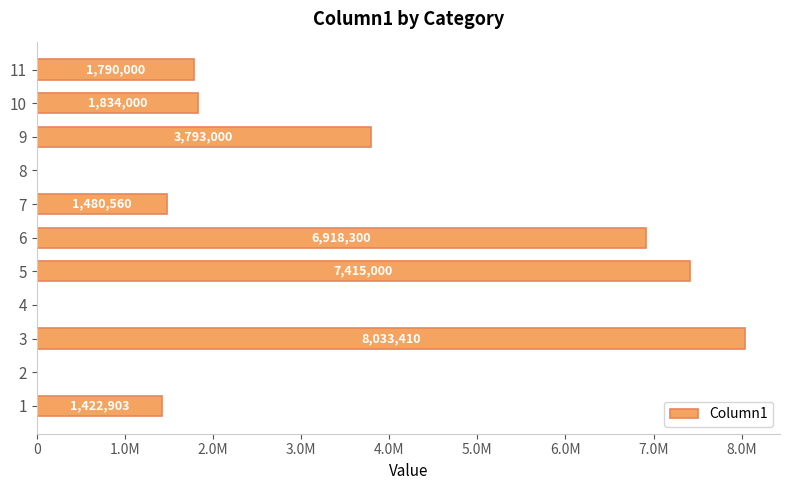

How many positive values are there?

8